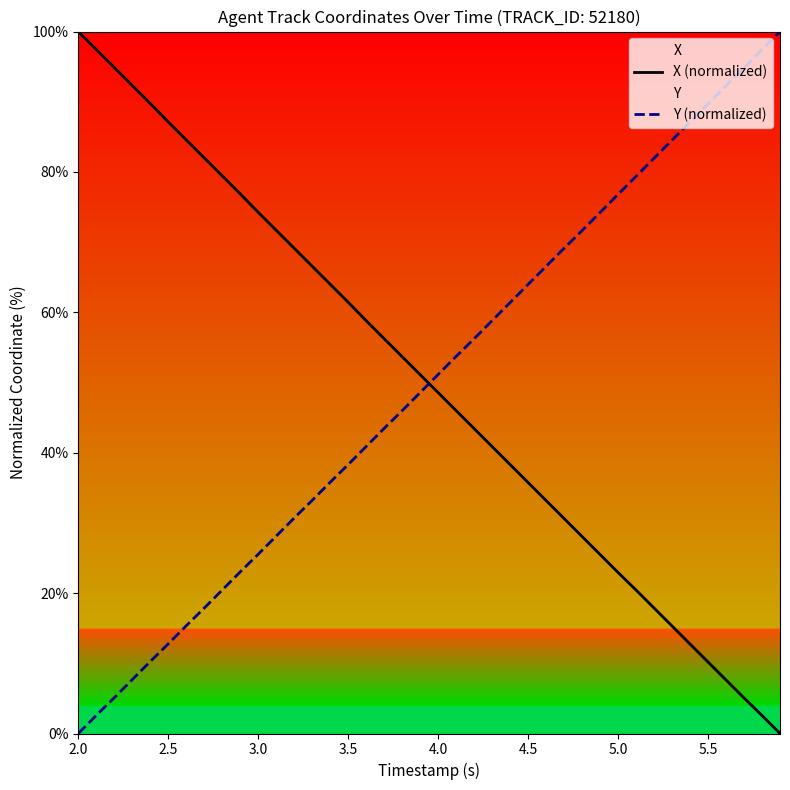

True or false: X (normalized) has a value of 5.0 at 5.5.

False